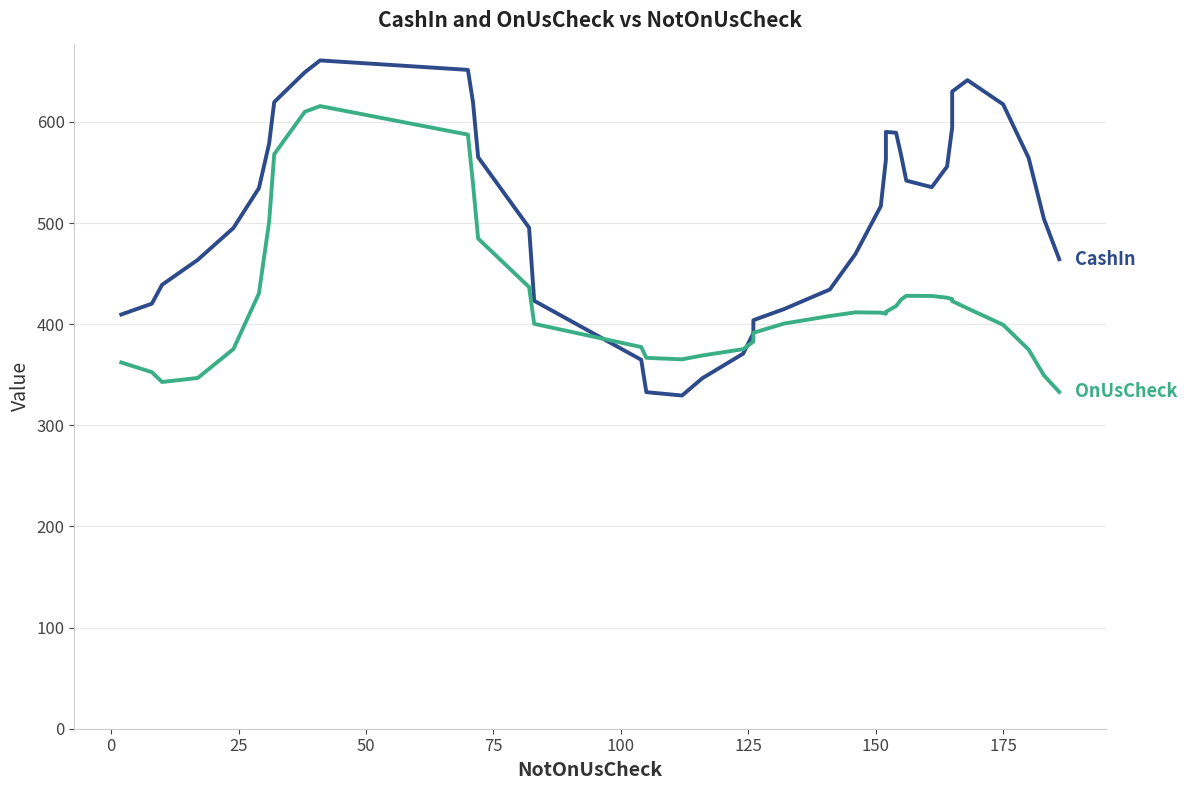

After their last crossing, which series has the higher values: CashIn or OnUsCheck?

CashIn